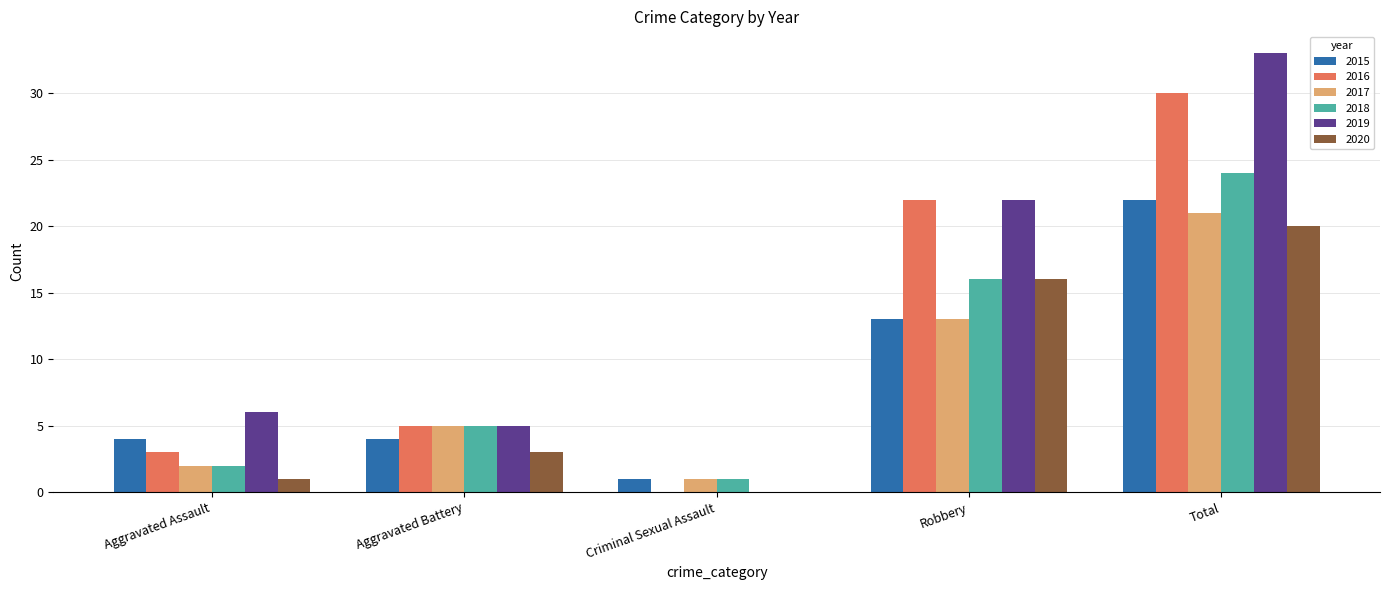

At which label is 2020 closest to 10?

Robbery